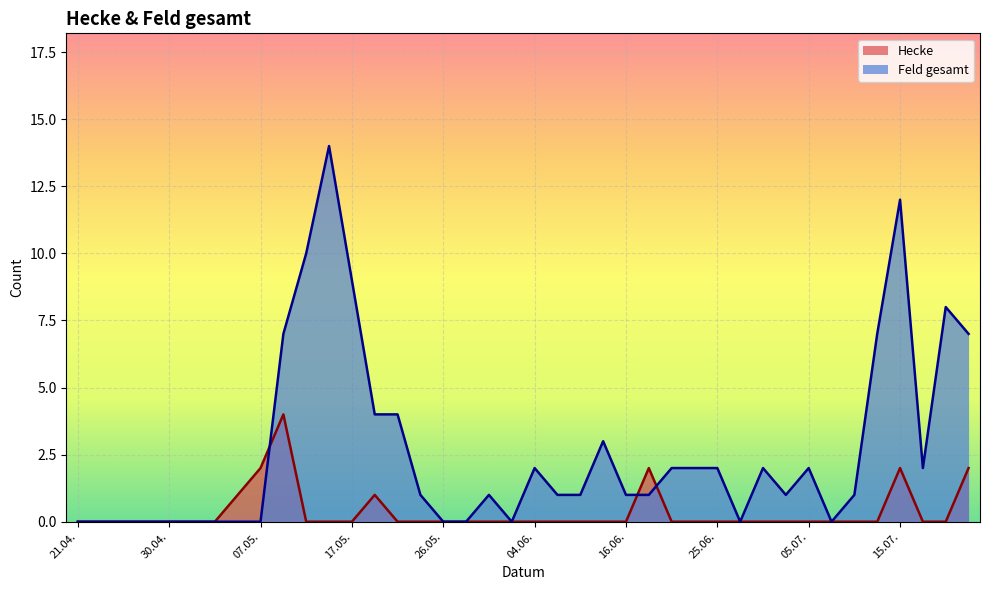

List the labels in order of Hecke value, largest first.

10.05., 07.05., 18.06., 15.07., 21.07., 05.05., 19.05., 21.04., 23.04., 26.04., 28.04., 30.04., 03.05., 04.05., 12.05., 14.05., 17.05., 21.05., 24.05., 26.05., 28.05., 01.06., 02.06., 04.06., 07.06., 11.06., 14.06., 16.06., 21.06., 23.06., 25.06., 28.06., 30.06., 02.07., 05.07., 07.07., 09.07., 12.07., 16.07., 19.07.